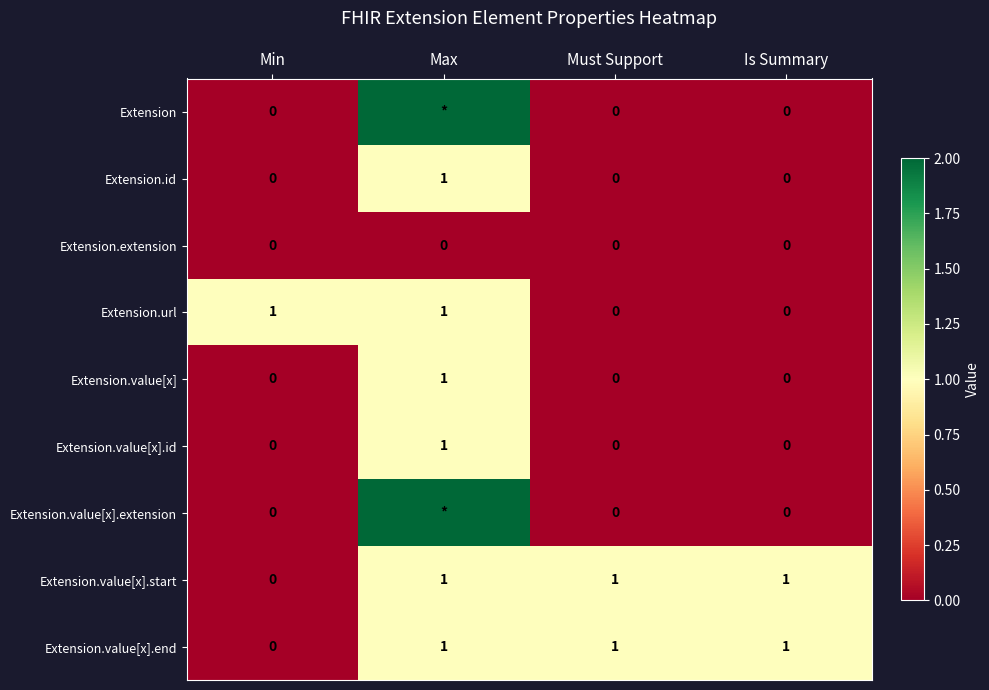

The Extension.id series shows 0 at Is Summary. True or false?

True